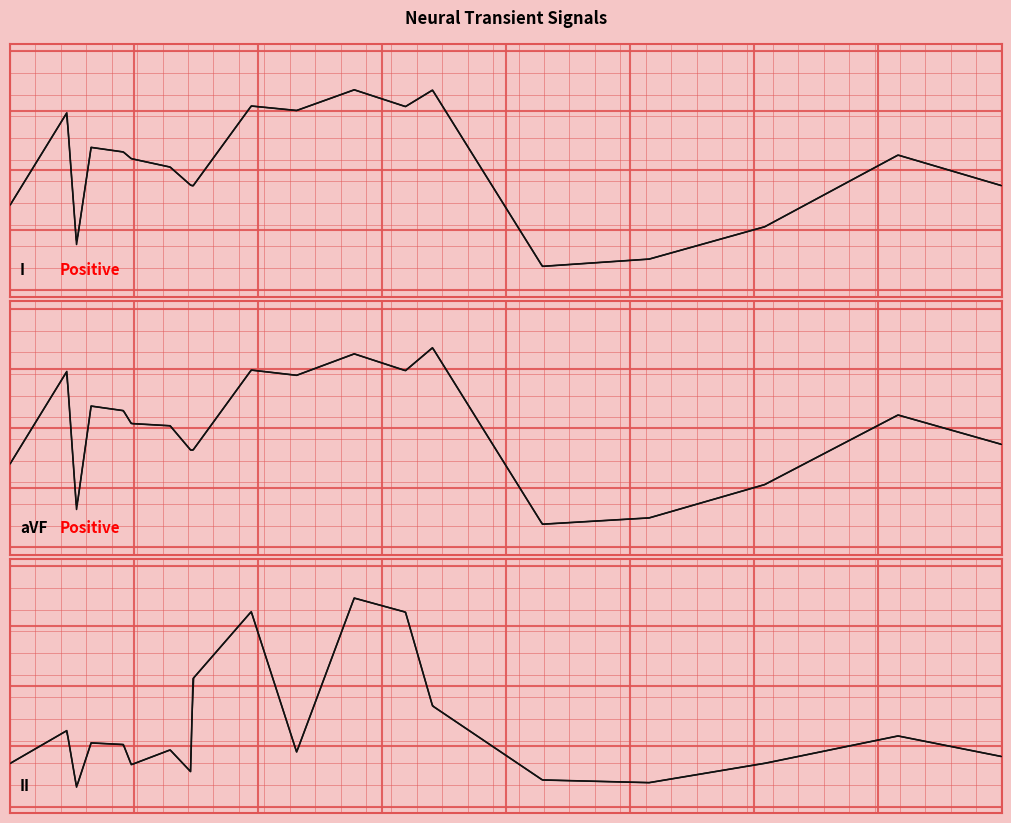

Which series has the widest spread of values?

snr